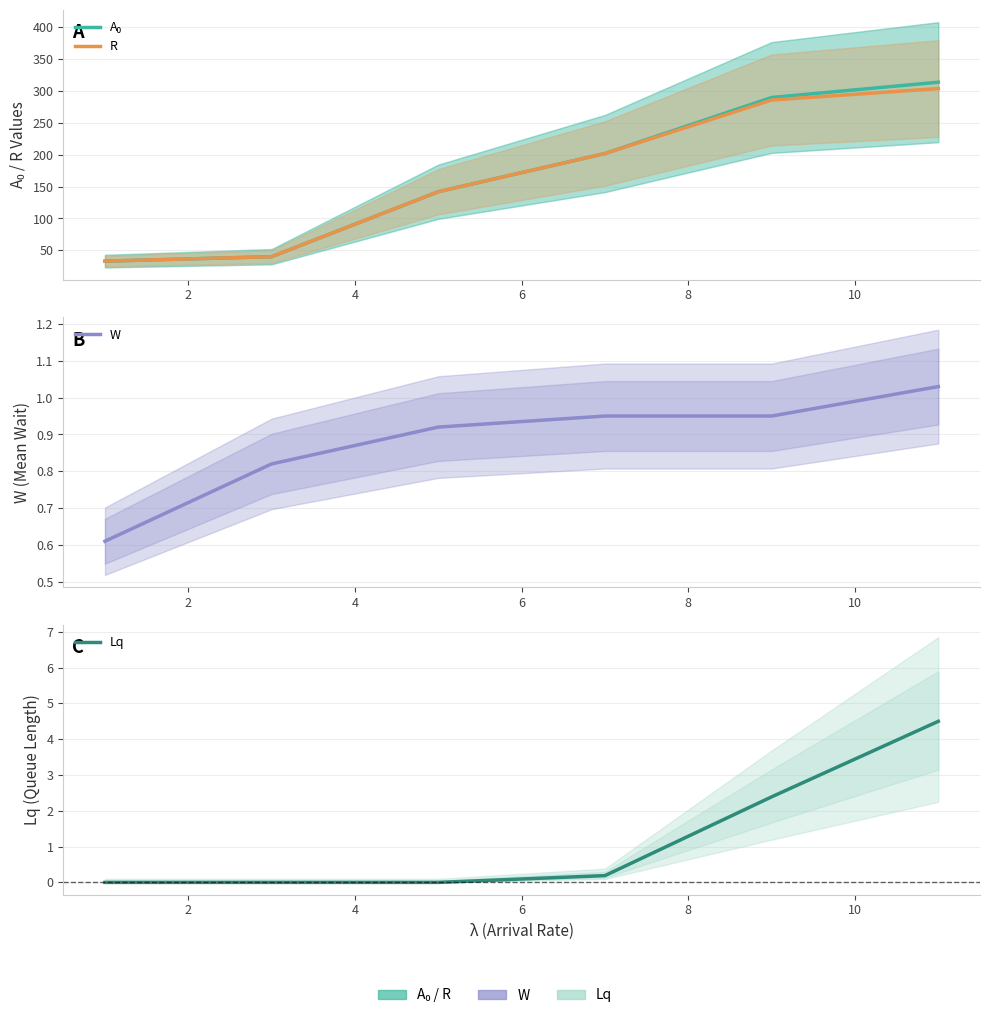

What is the total value across all series at 10?

623.5